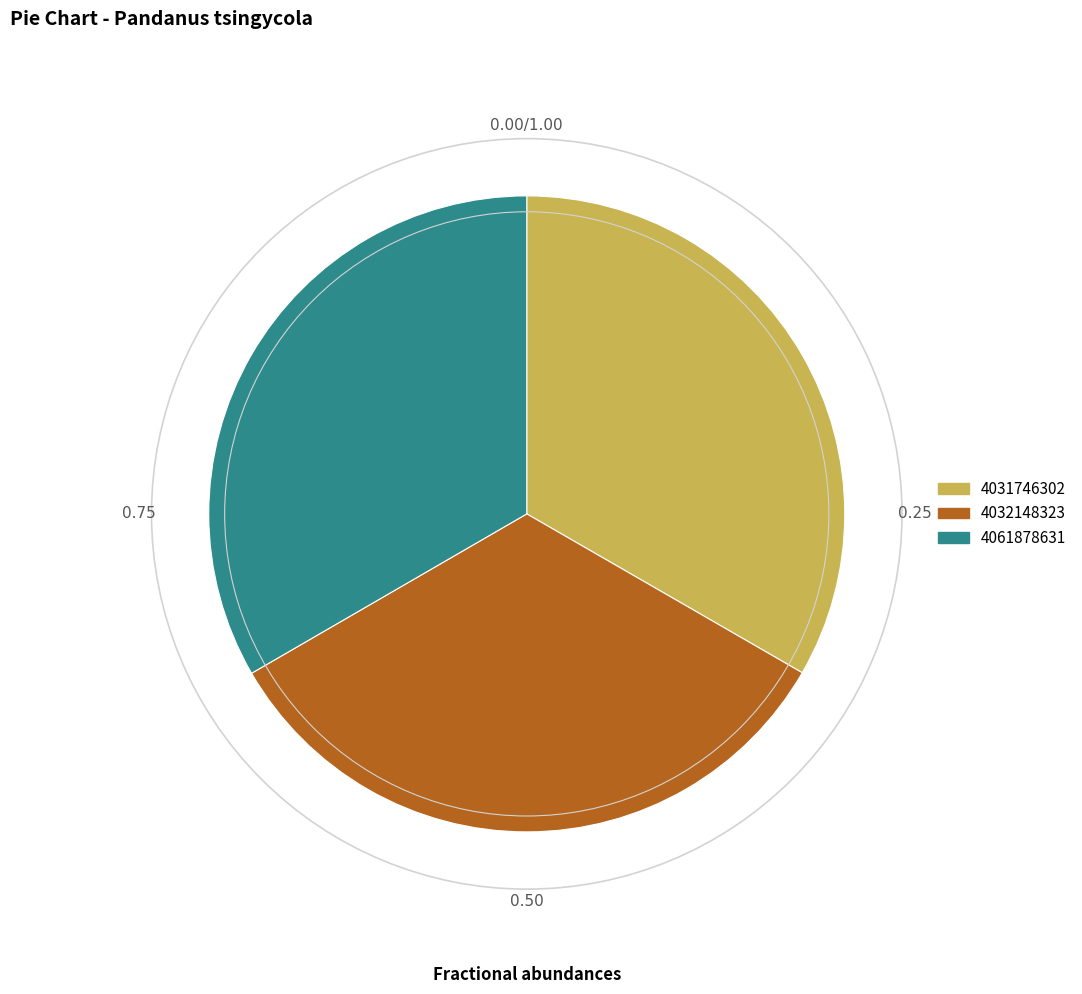

Do 4061878631 and 4031746302 together represent more than half of the pie?

Yes